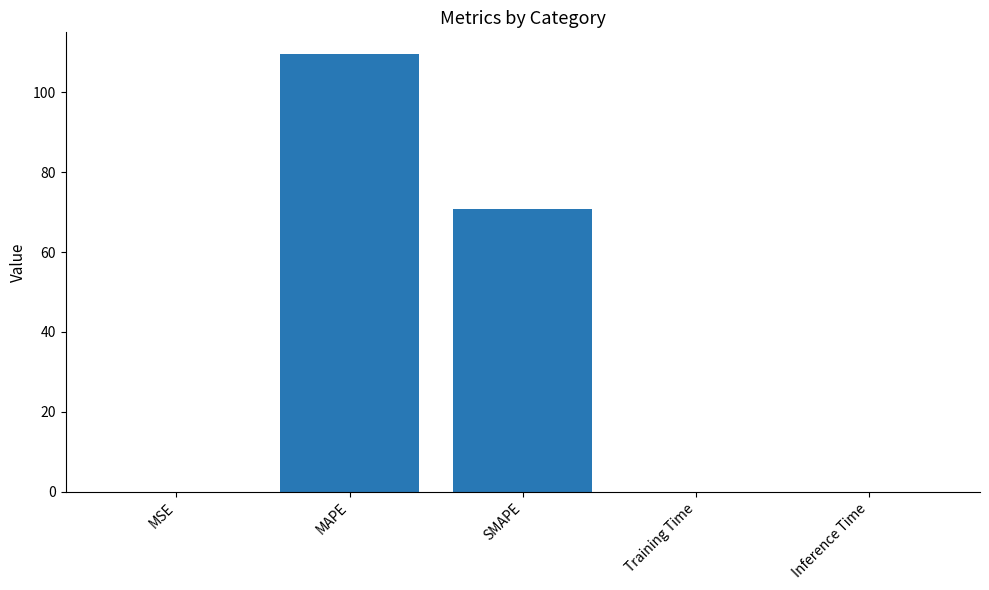

At which label is the value closest to 54?

SMAPE